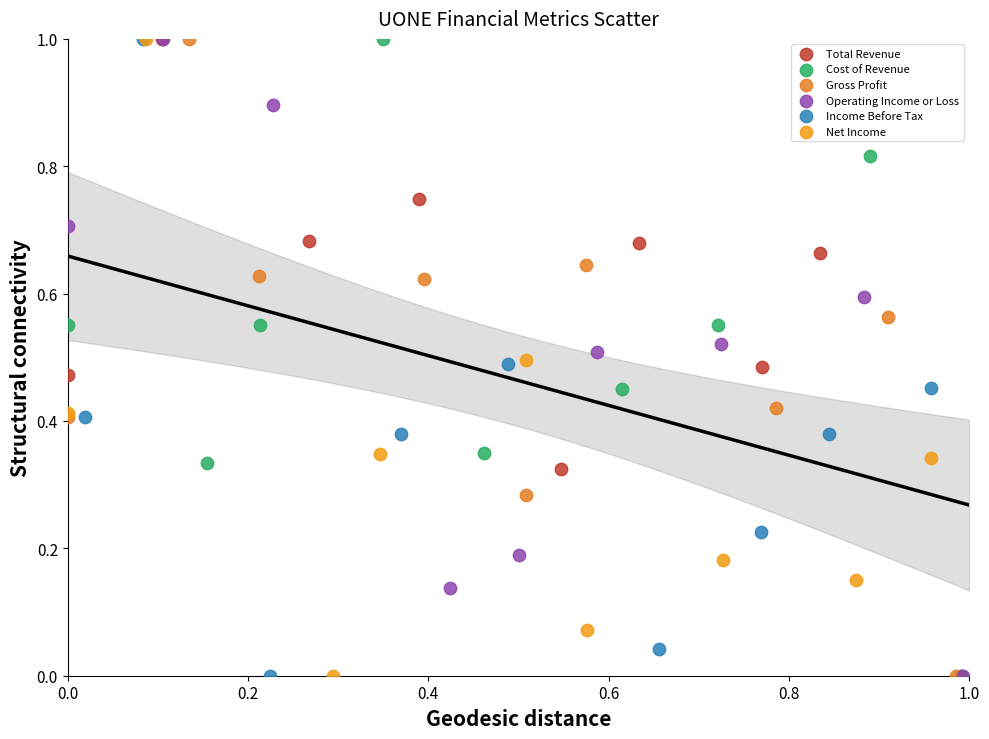

What are all the series names shown in the legend?

Total Revenue, Cost of Revenue, Gross Profit, Operating Income or Loss, Income Before Tax, Net Income